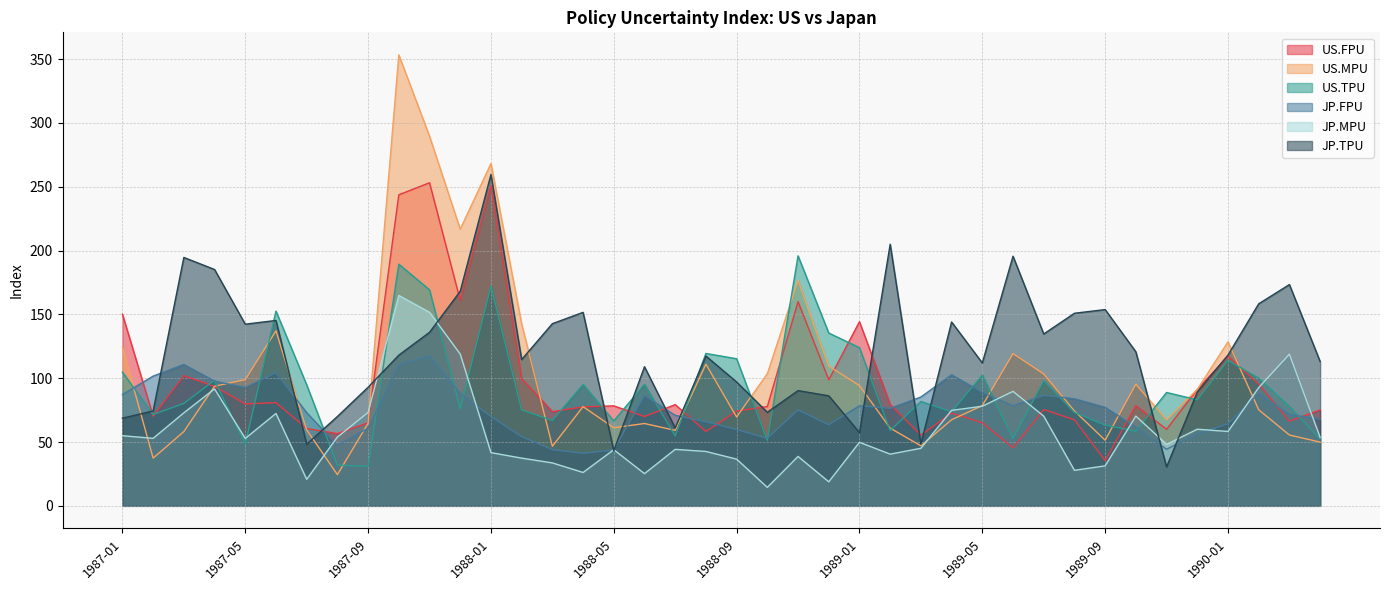

How many distinct data groups are displayed?

6